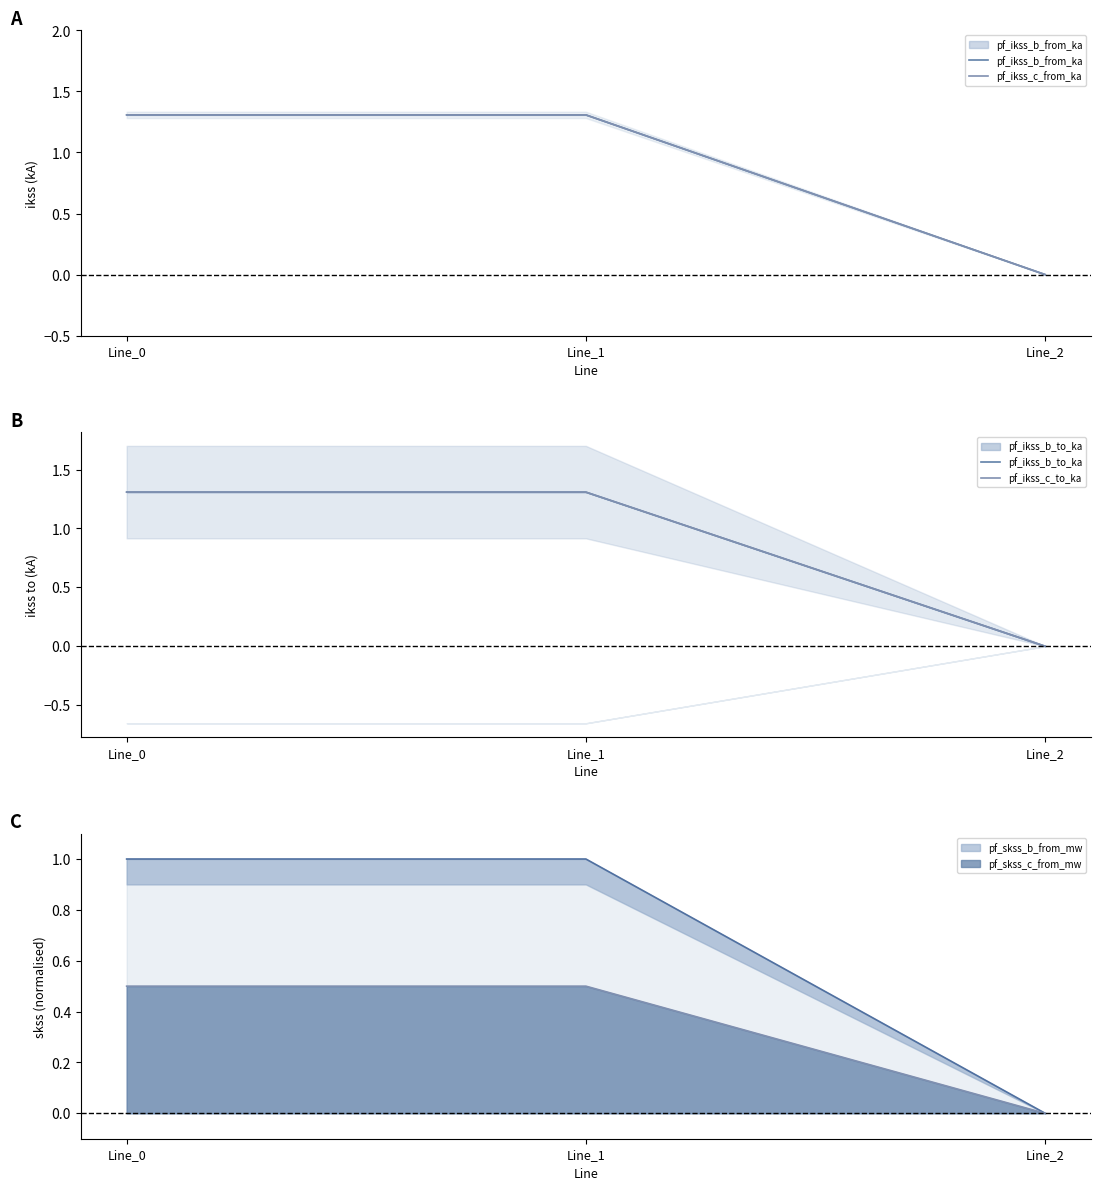

Count the pf_ikss_b_from_ka values in the range 0 to 1.

1